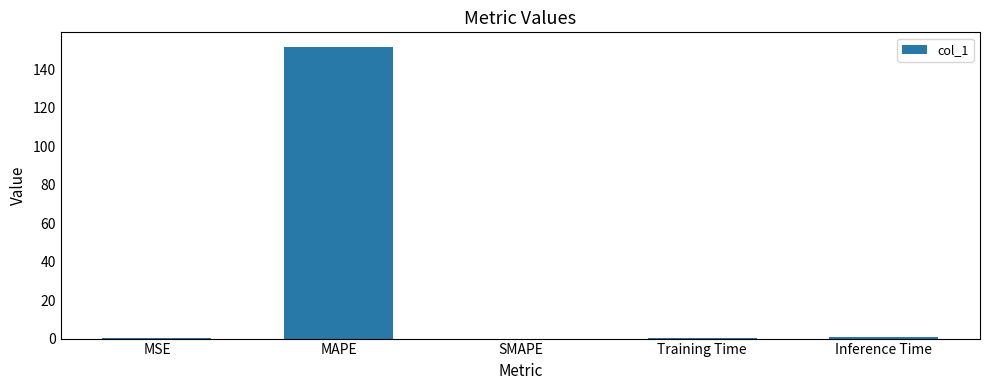

What is the average value?

30.5